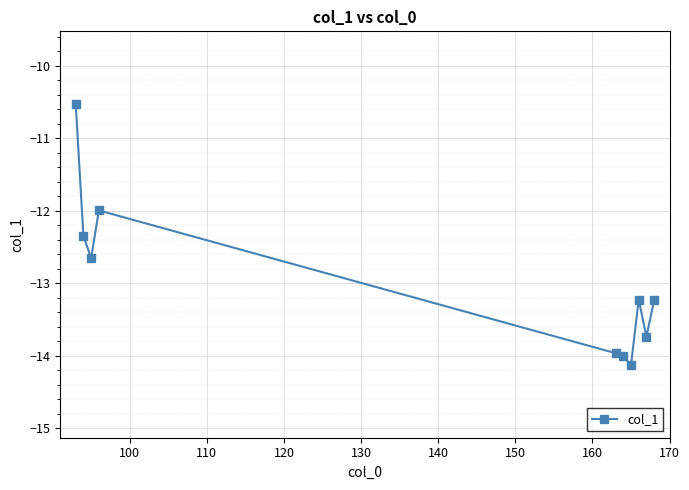

Is this an area chart (filled region under the line)?

No